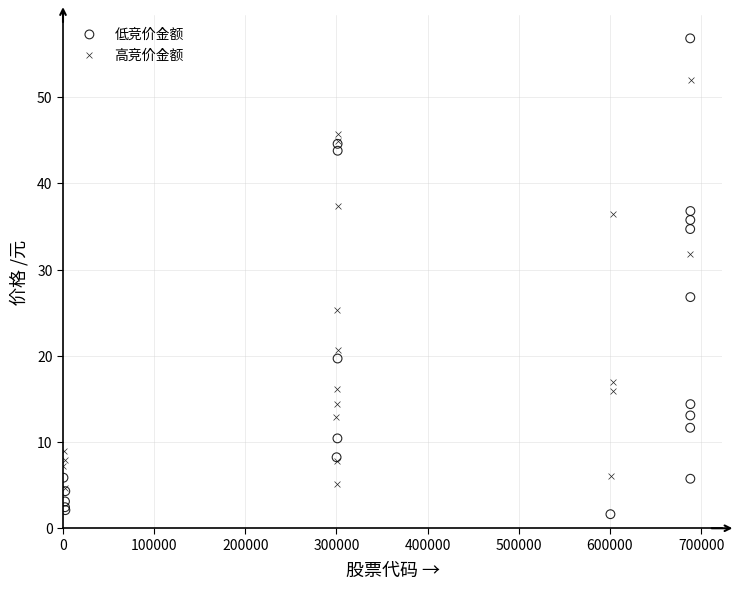

What are all the series names shown in the legend?

低竞价金额, 高竞价金额